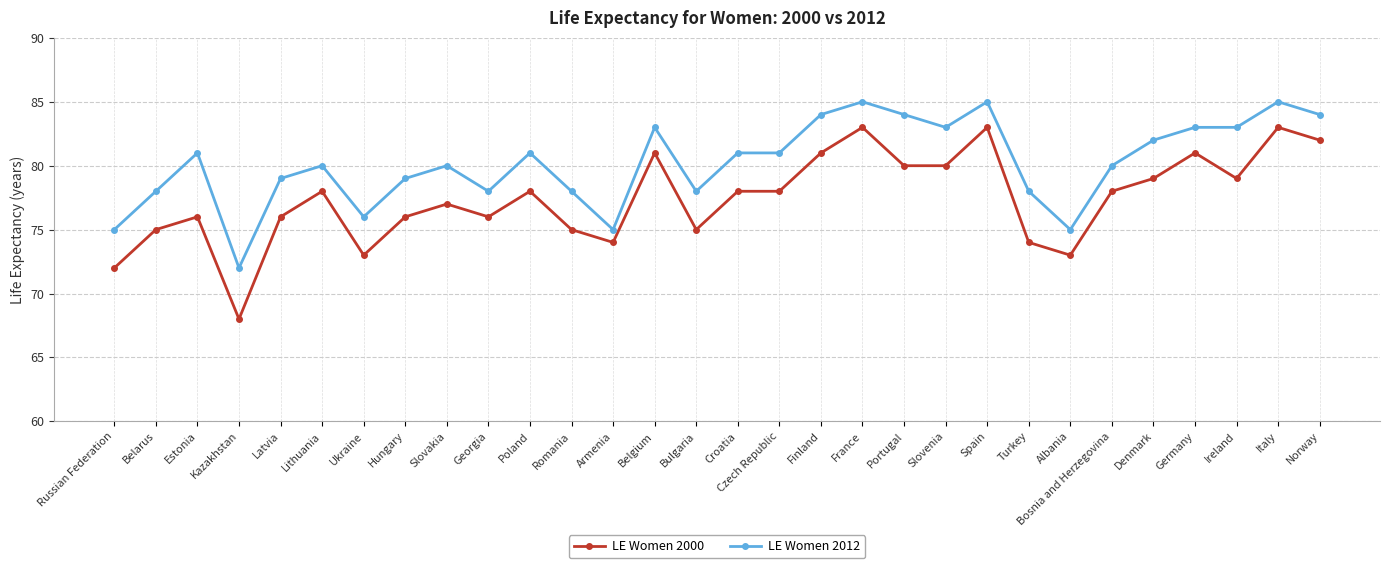

The LE Women 2000 series shows 39 at Estonia. True or false?

False